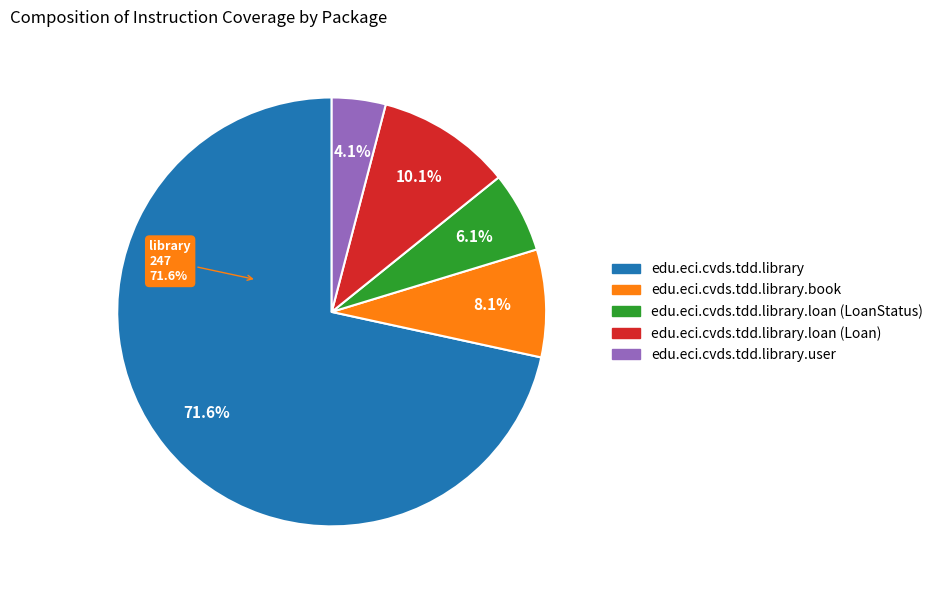

Rank the categories by value from highest to lowest.

edu.eci.cvds.tdd.library, edu.eci.cvds.tdd.library.loan (Loan), edu.eci.cvds.tdd.library.book, edu.eci.cvds.tdd.library.loan (LoanStatus), edu.eci.cvds.tdd.library.user